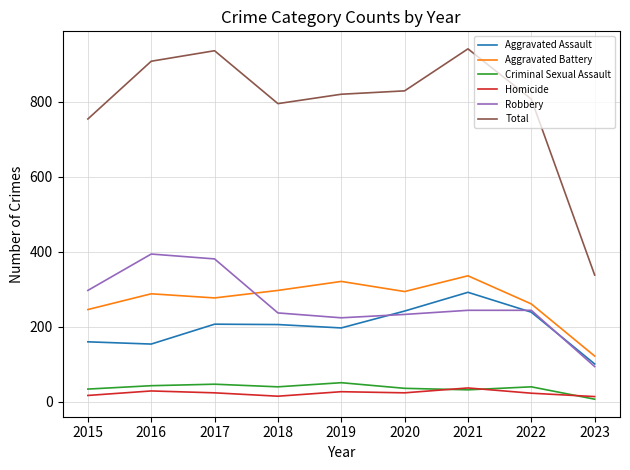

Is it true that Robbery equals 50 at 2023?

False